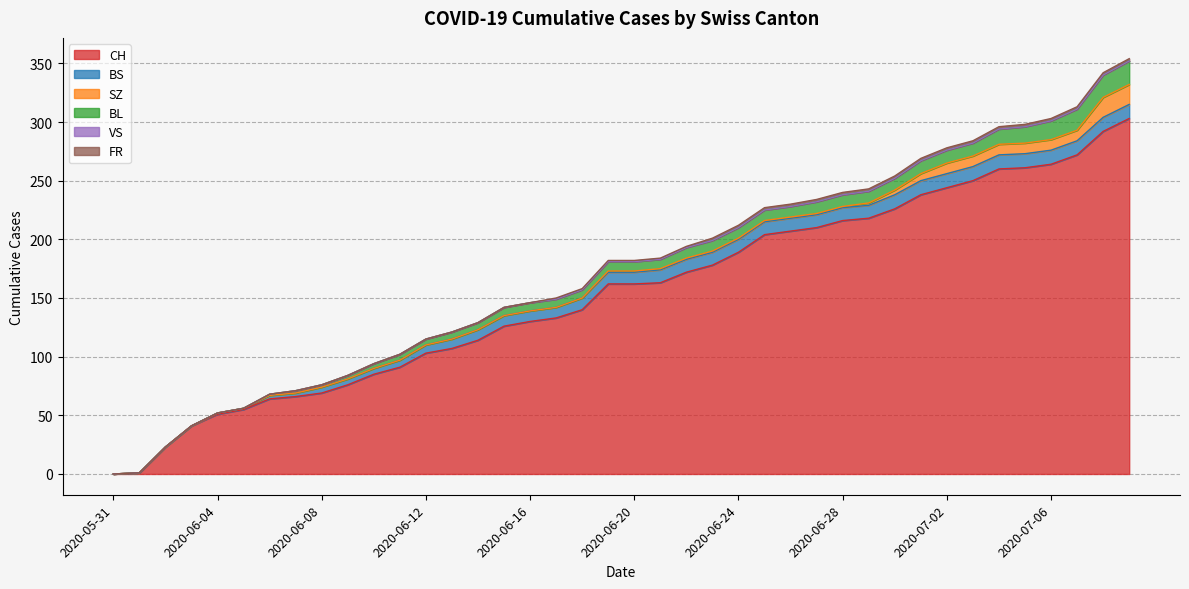

Which category has the lowest value across all series?

2020-05-31